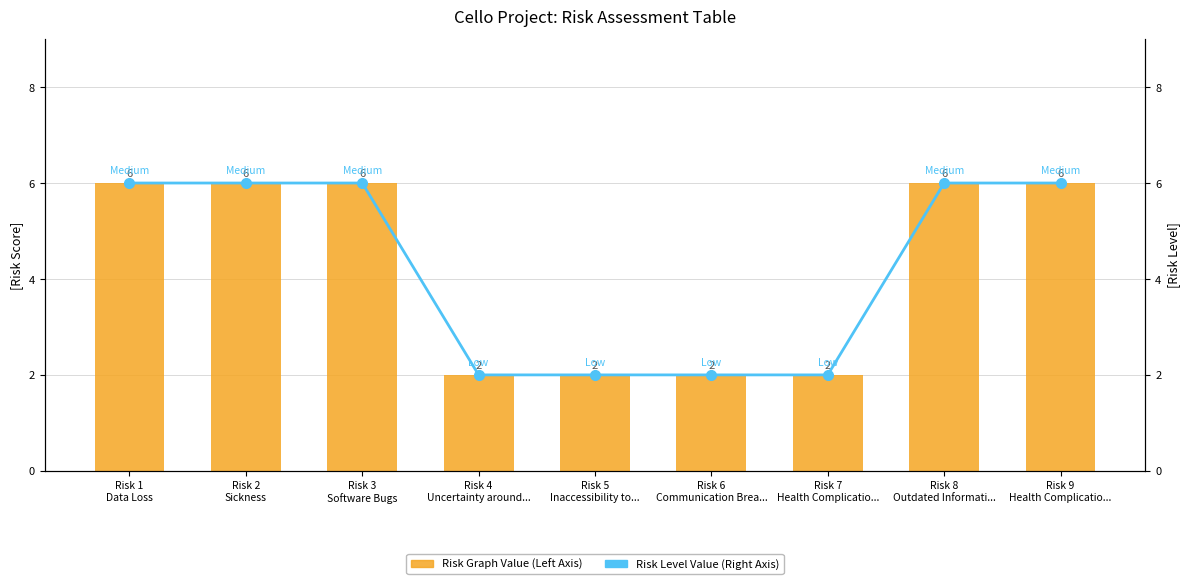

What position from the left is Risk 3
Software Bugs?

3